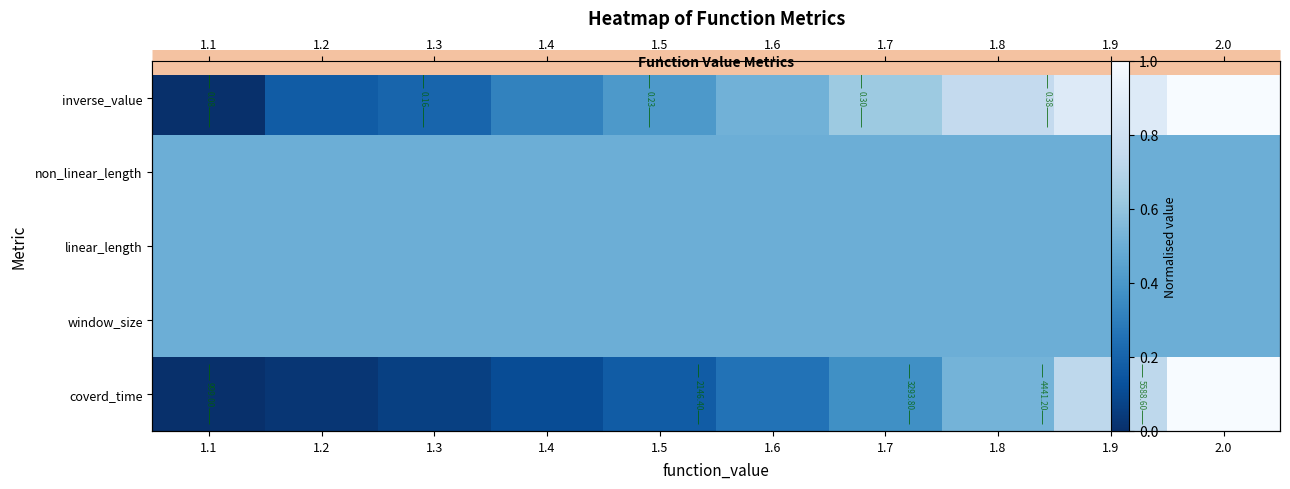

List the series in order of their peak value, lowest first.

window_size, linear_length, non_linear_length, coverd_time, inverse_value